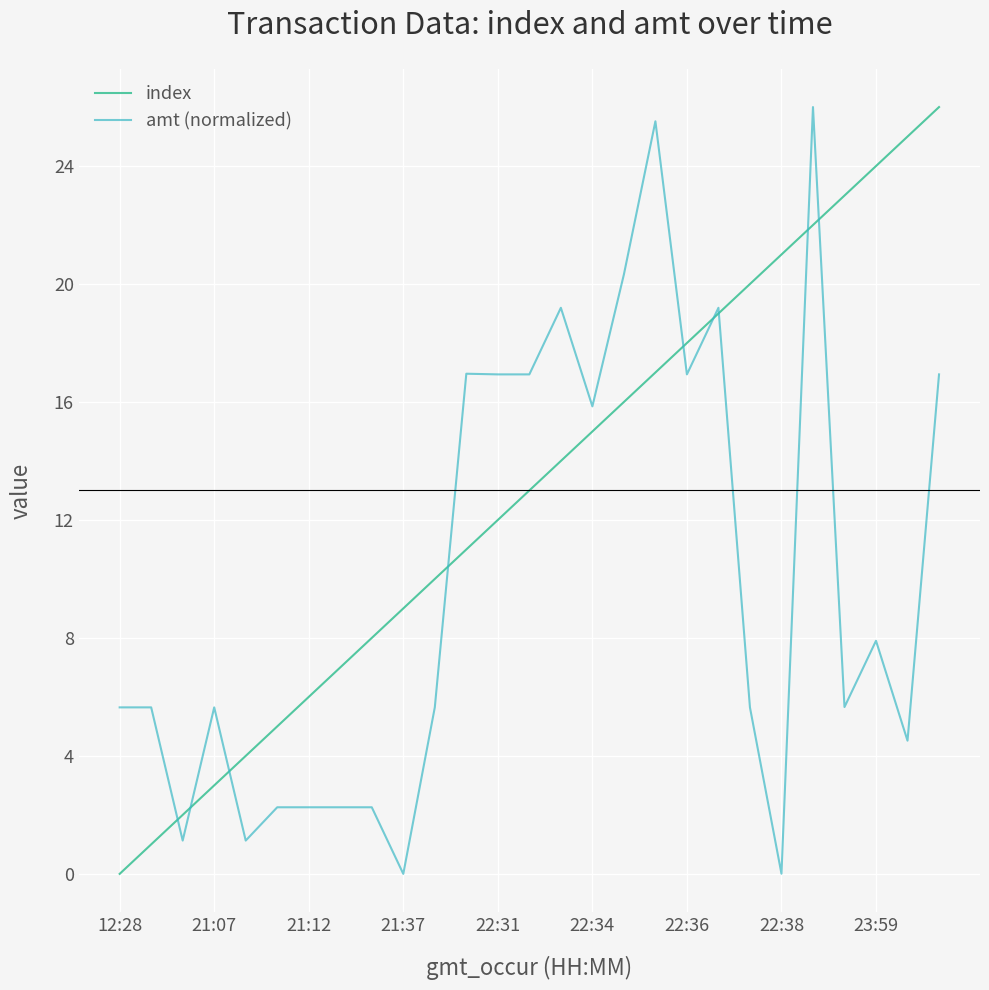

Rank the series by their average value, from lowest to highest.

amt (normalized), index